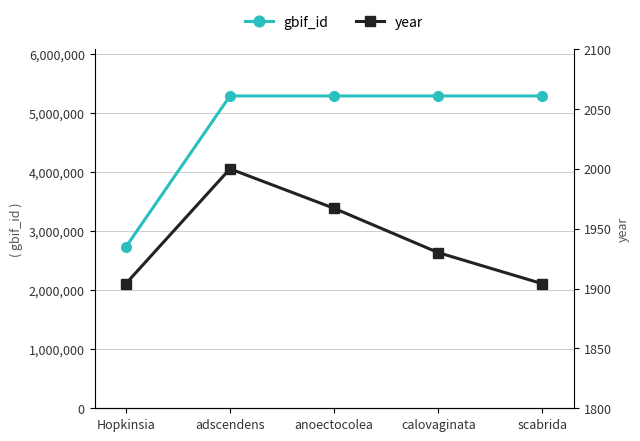

Which has a higher value, calovaginata or Hopkinsia?

calovaginata